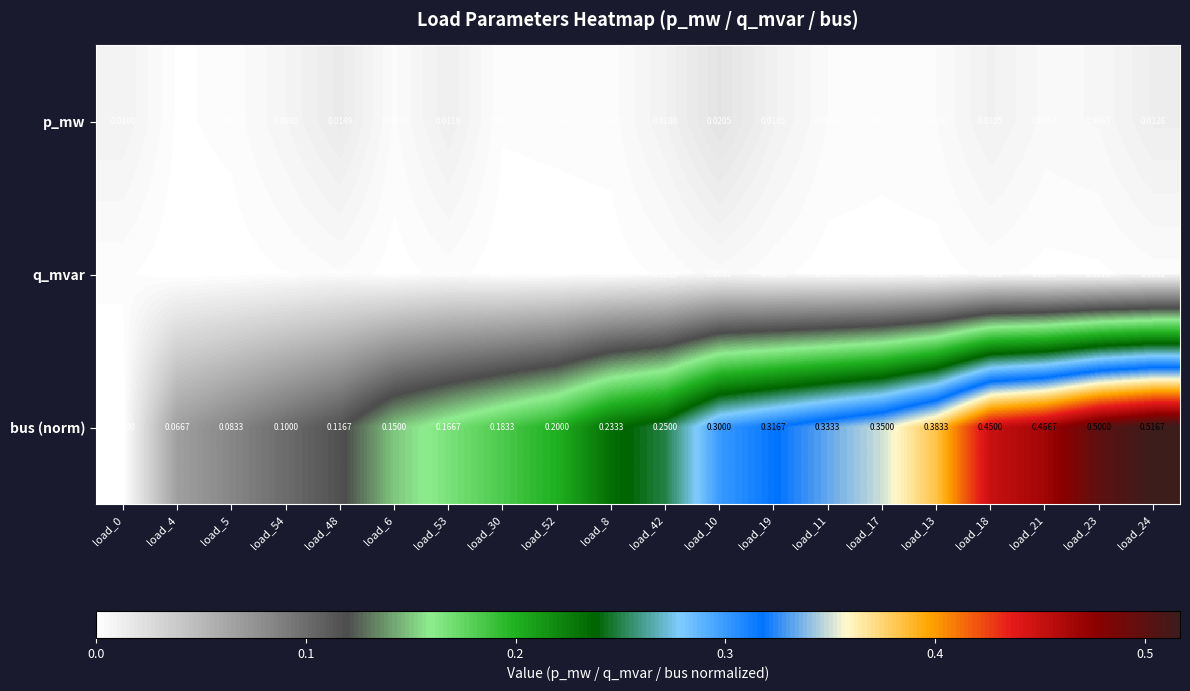

Which series has the largest total across all categories?

bus (norm)